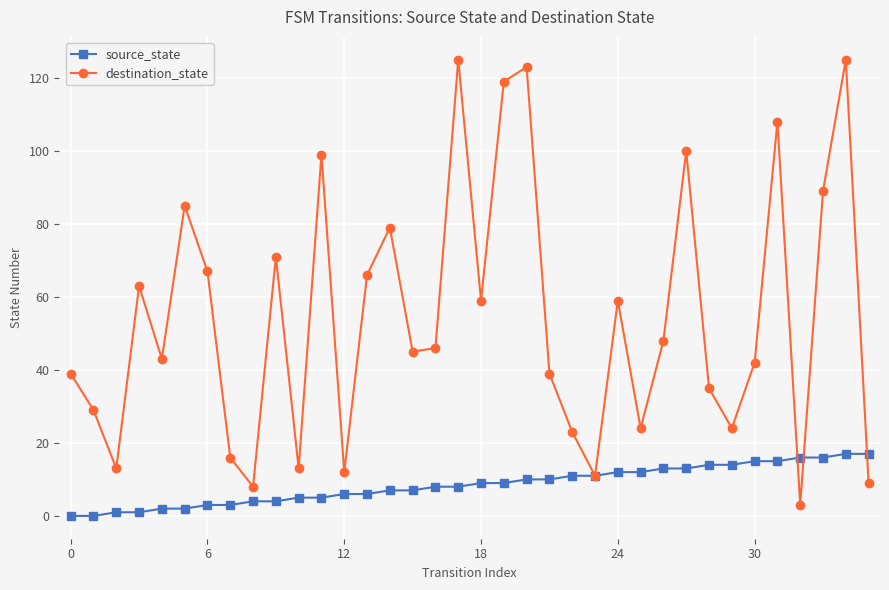

What is the value of the destination_state point at the 27th from the left?

48